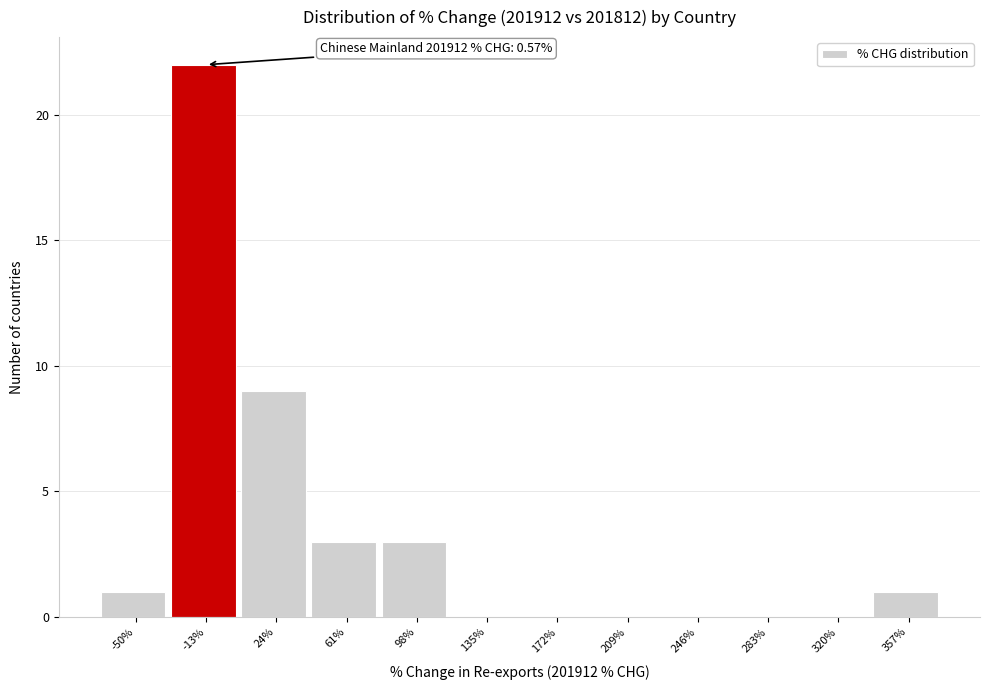

Which range on the x-axis has the tallest bar?

-30 to 5